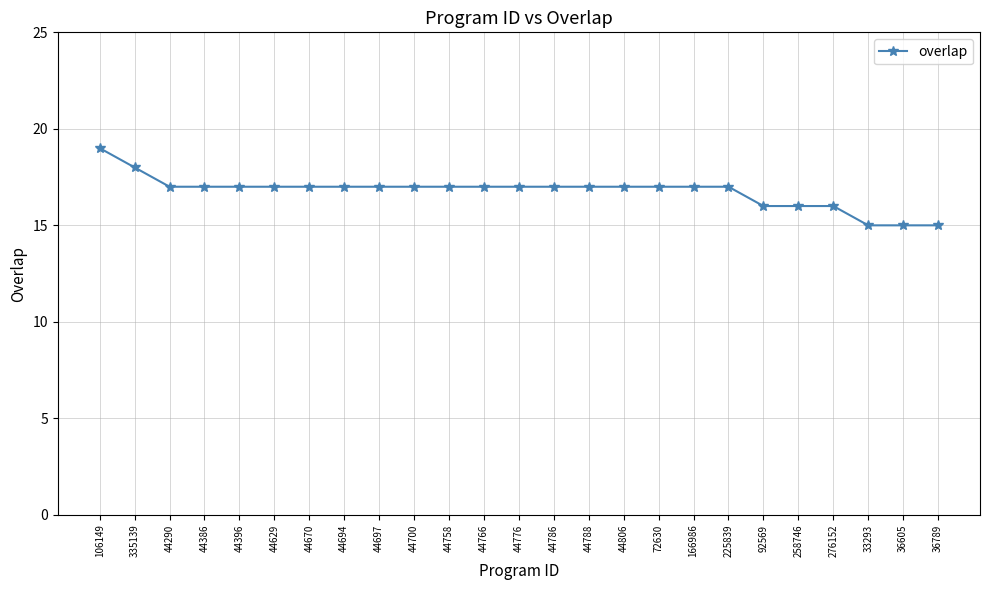

At which category does the chart reach its peak across all series?

106149